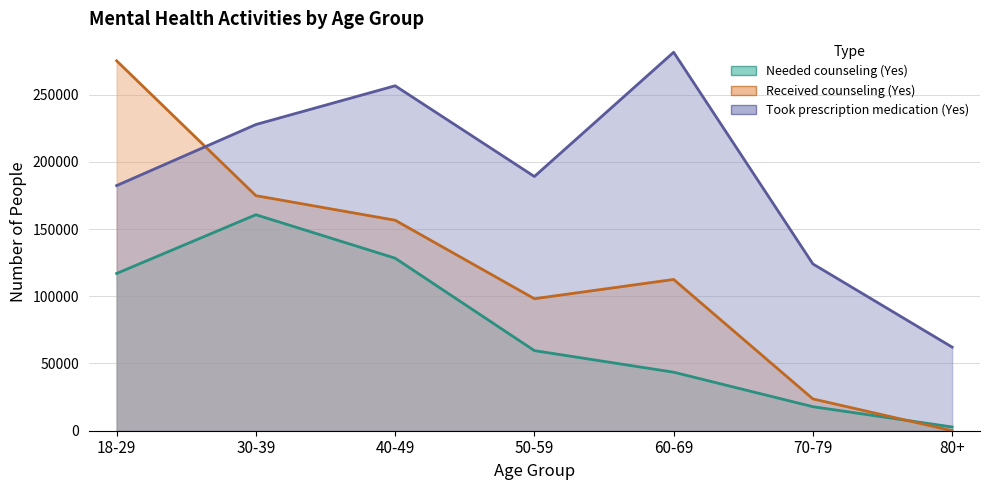

What is the difference between the maximum and second lowest values in the Took prescription medication (Yes) series?

157425